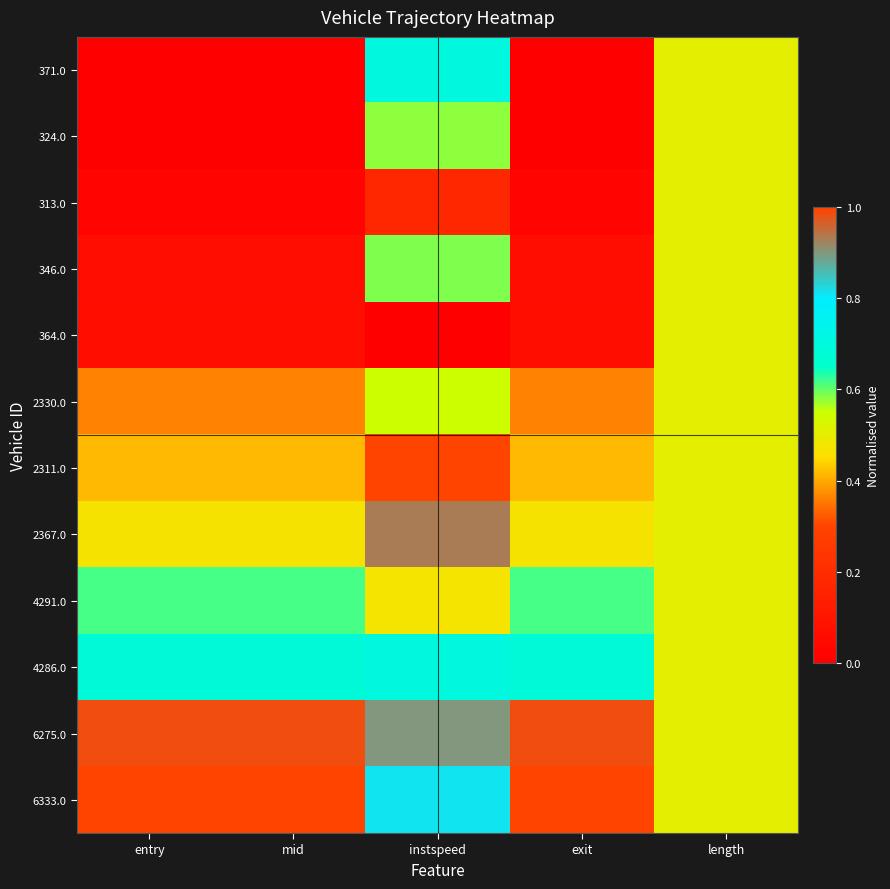

At which category is the sum across all series the highest?

instspeed